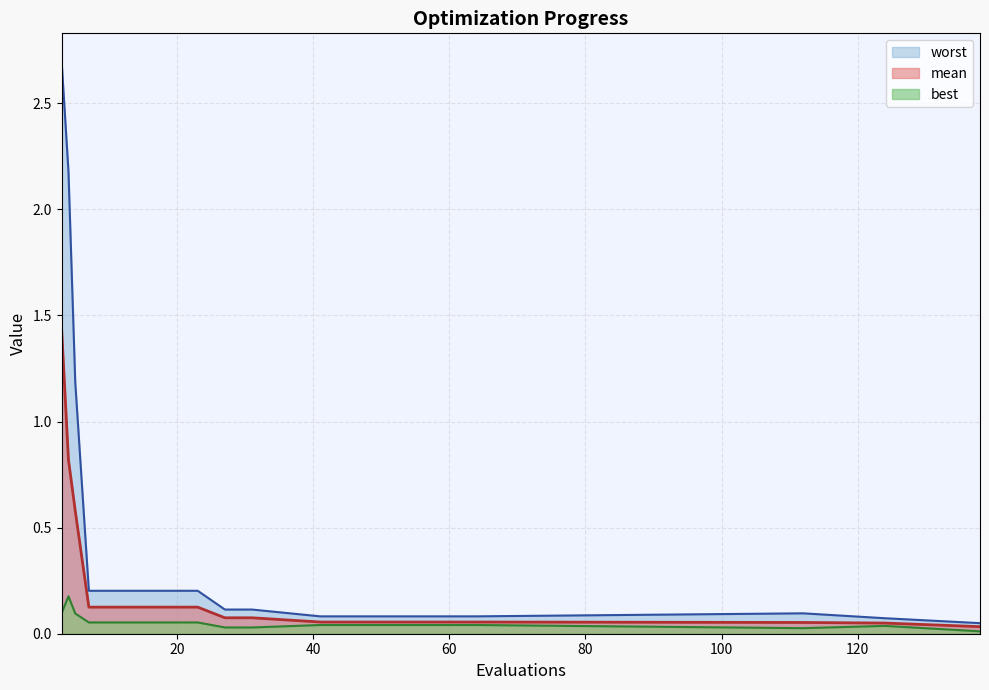

Reading left to right, extract all data points from this chart.

mean: 1.4	0.8	0.6	0.1	0.1	0.1	0.1	0.1	0.1	0.1	0.1	0.1	0.1	0.1	0.0
best: 0.1	0.2	0.1	0.1	0.1	0.1	0.1	0.1	0.0	0.0	0.0	0.0	0.0	0.0	0.0
worst: 2.7	2.2	1.2	0.2	0.2	0.2	0.2	0.2	0.1	0.1	0.1	0.1	0.1	0.1	0.0